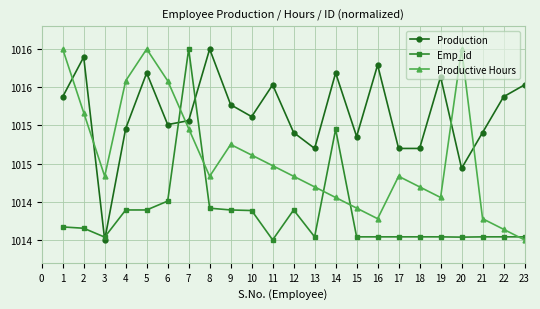

What are all the series names shown in the legend?

Production, Emp_id, Productive Hours